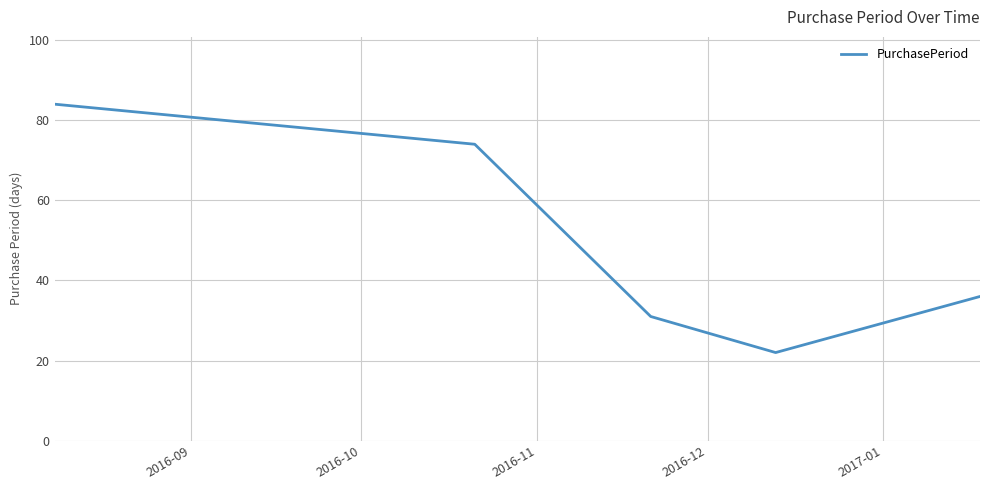

What is the maximum value shown in the chart?

84